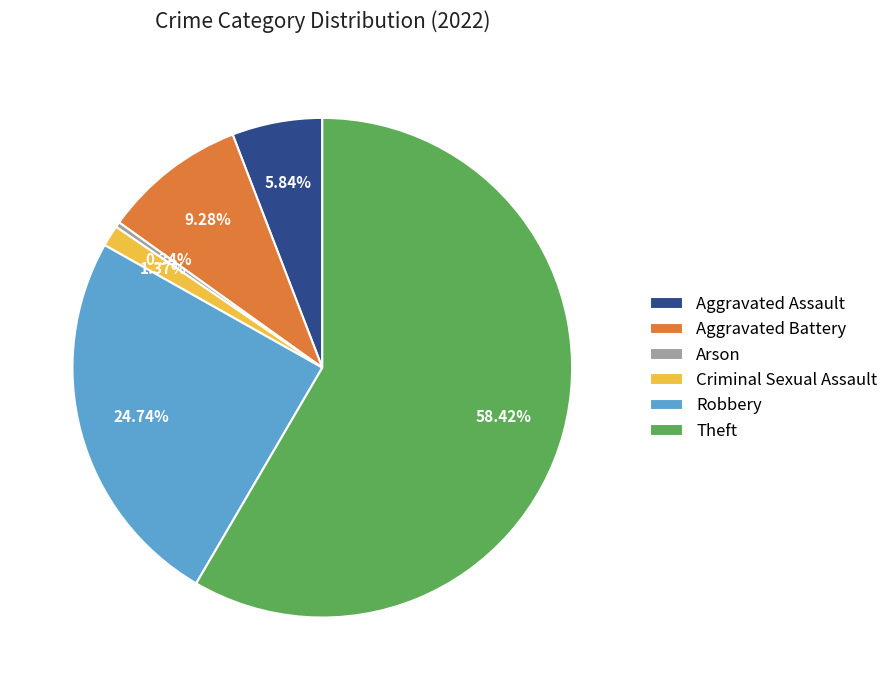

What percentage do Arson and Robbery together represent?

25.1%